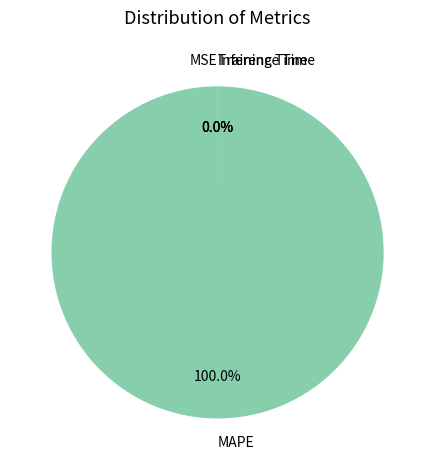

Which category accounts for the majority?

MAPE